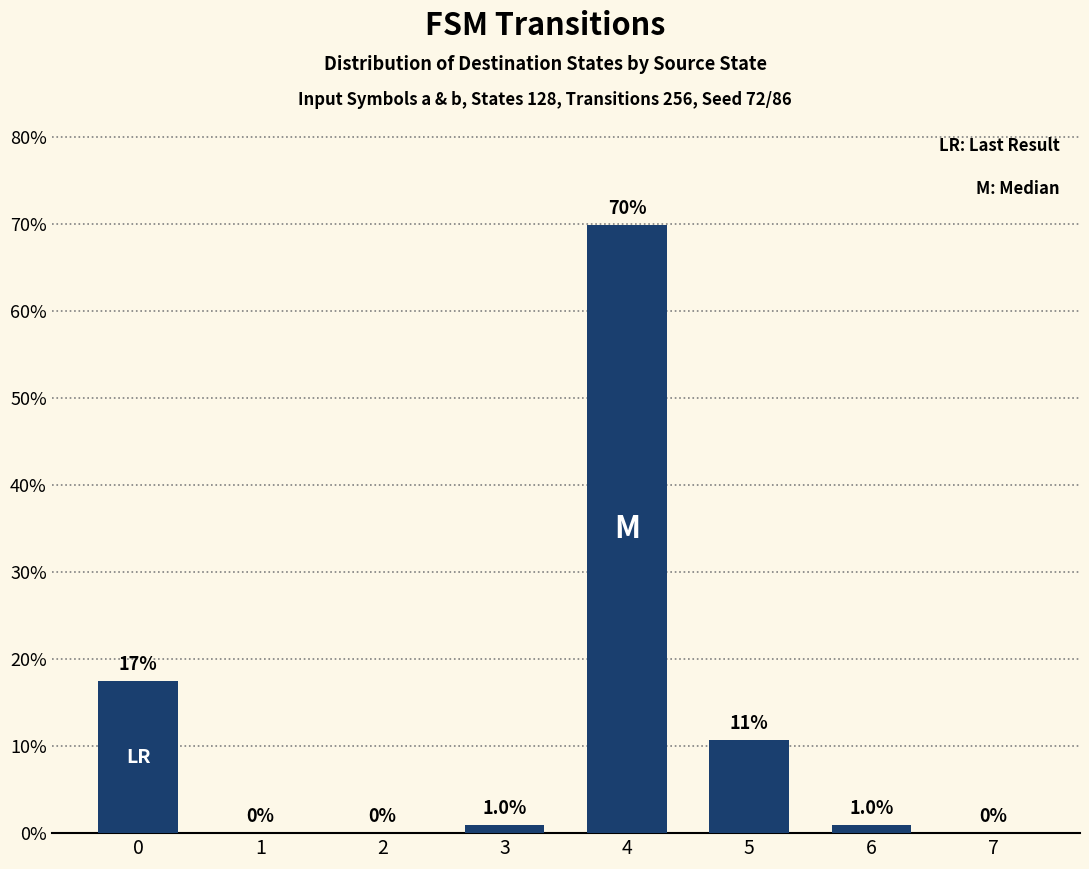

What is the maximum value shown in the chart?

69.9